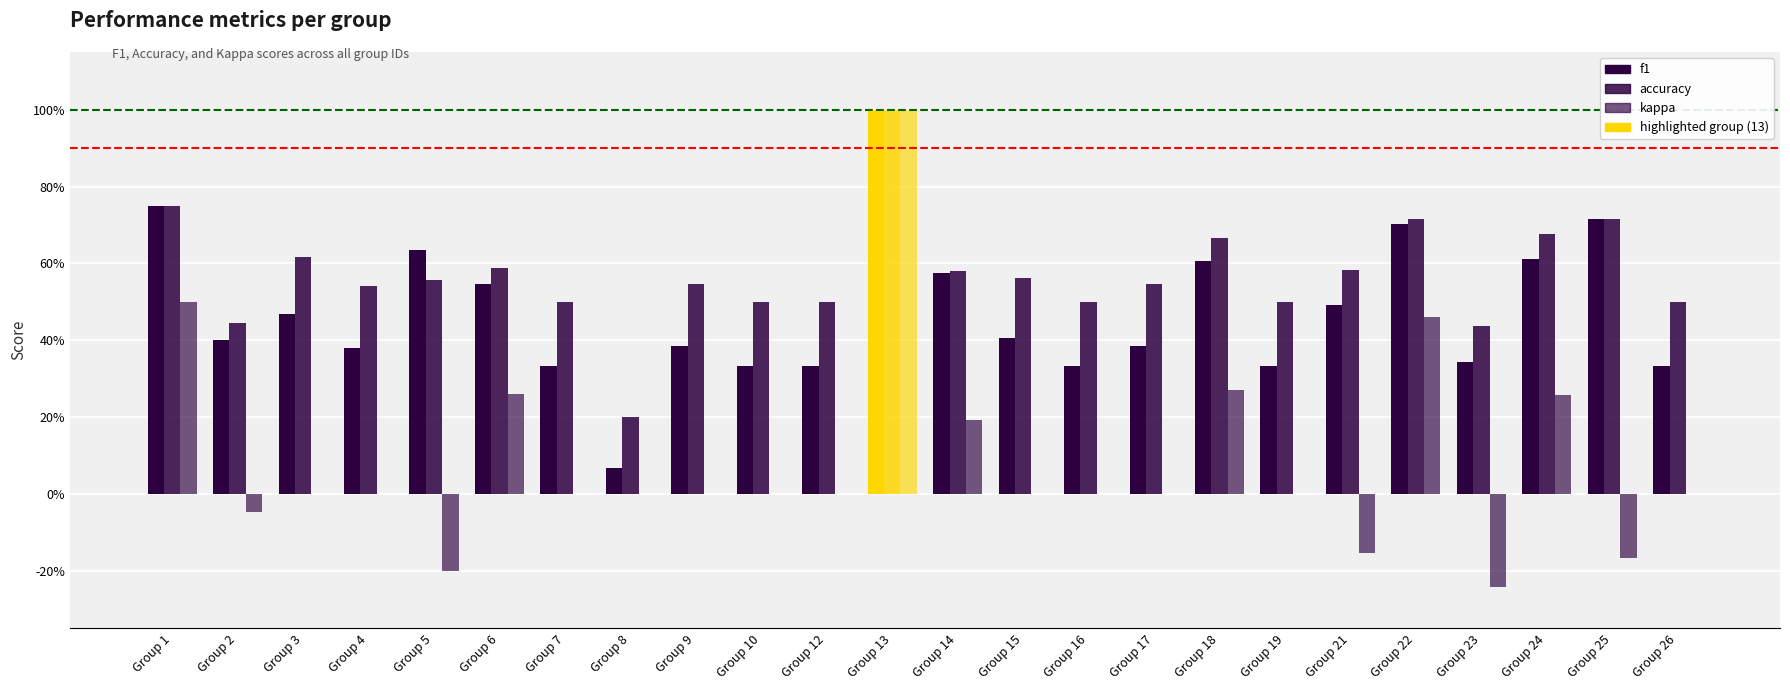

Are the bars horizontal?

No